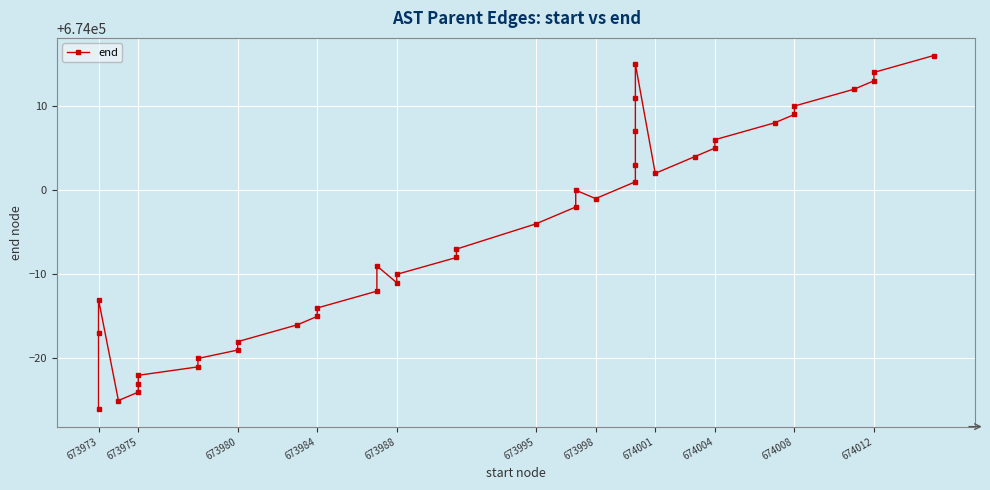

Is it true that the value at 673988 is 999844?

False